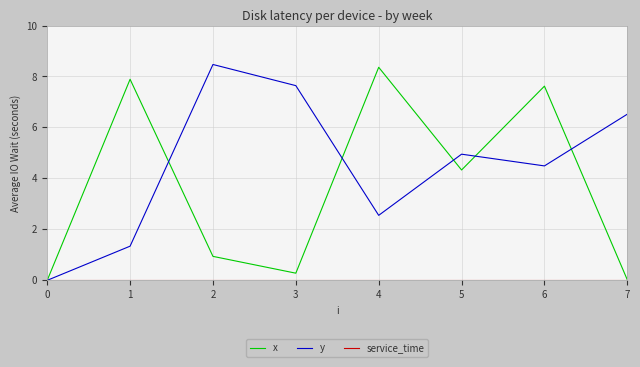

Where is y nearest to the value 4?

6